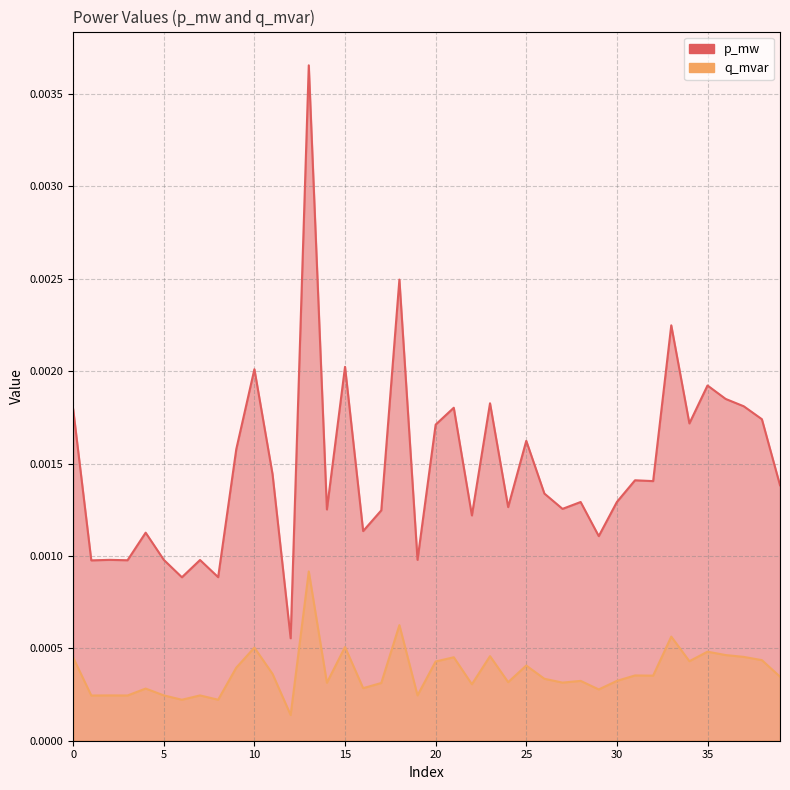

True or false: p_mw and q_mvar intersect in this chart.

False